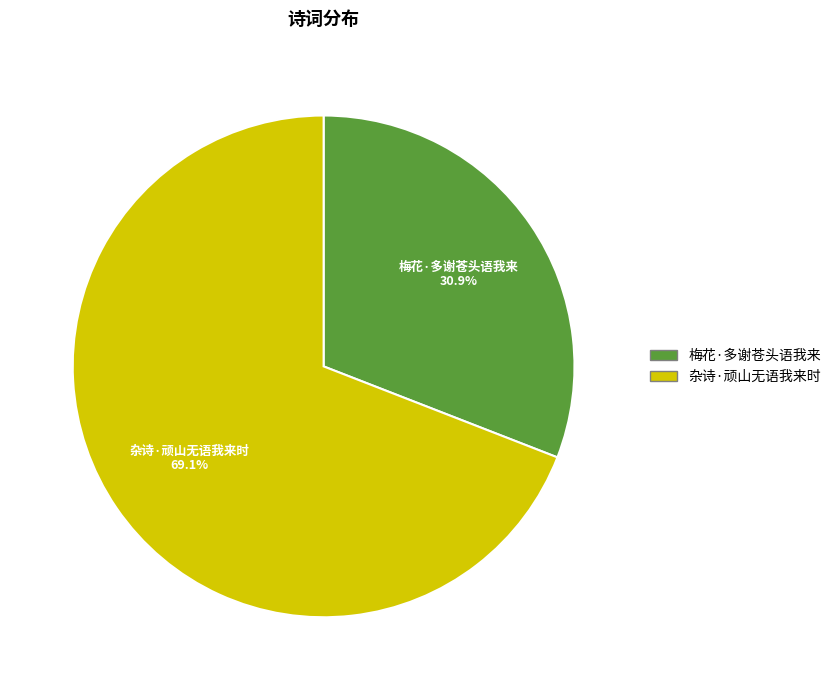

What is the ratio of the value at 杂诗·顽山无语我来时 to the value at 梅花·多谢苍头语我来?

2.2